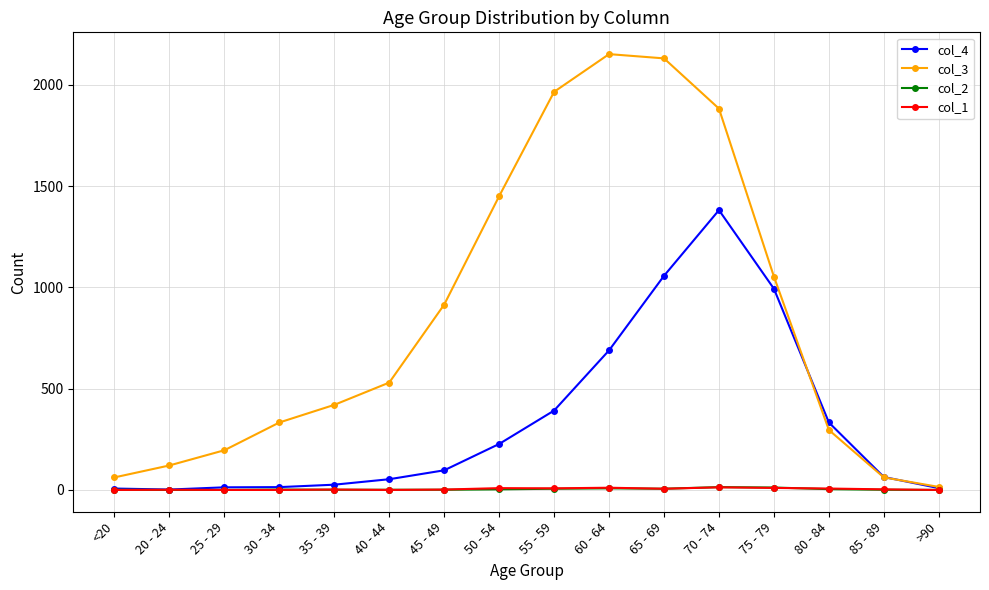

Which series has the widest spread of values?

col_3